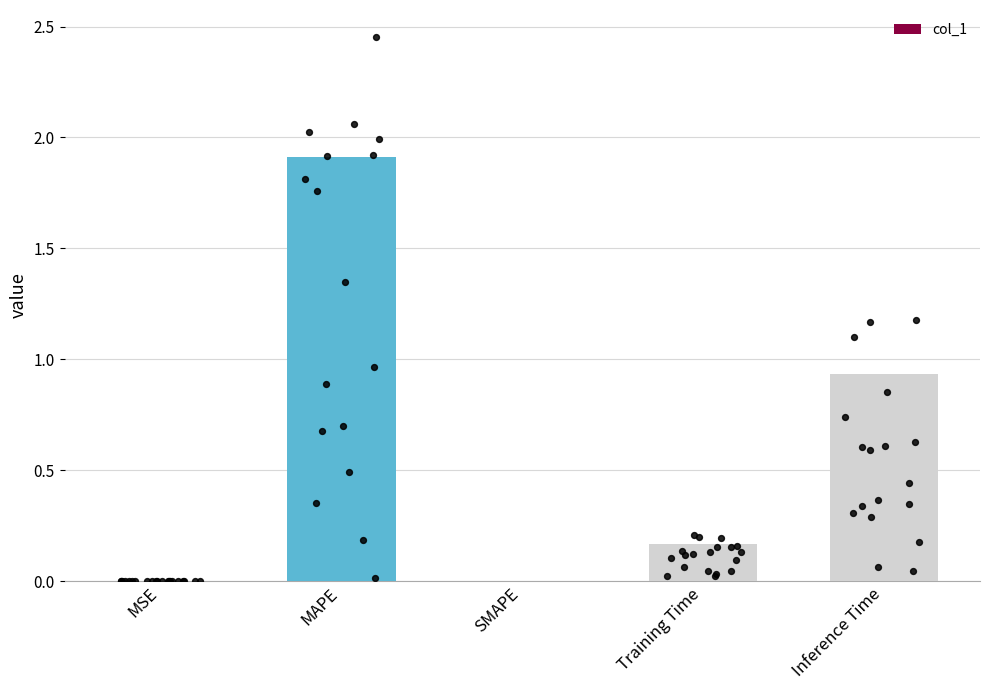

What is the change in value from SMAPE to Training Time?

+0.2